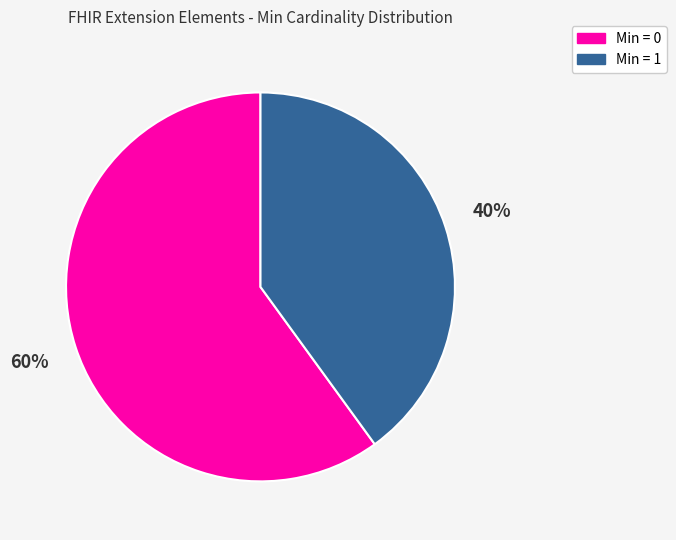

Count the number of slices in the pie.

2